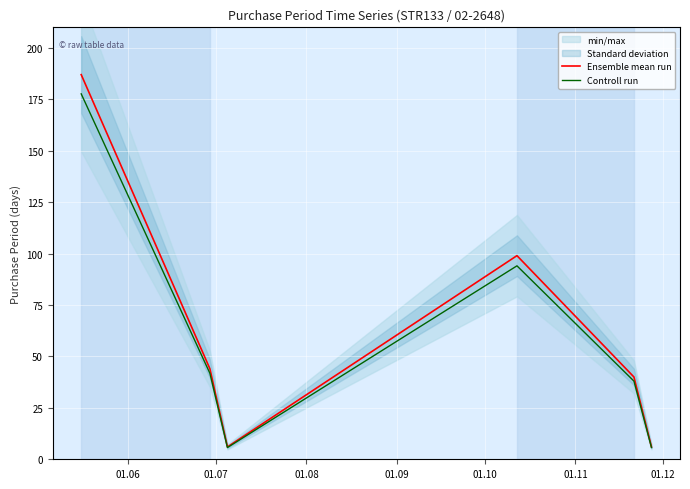

What is the average value of the Controll run series?

60.5